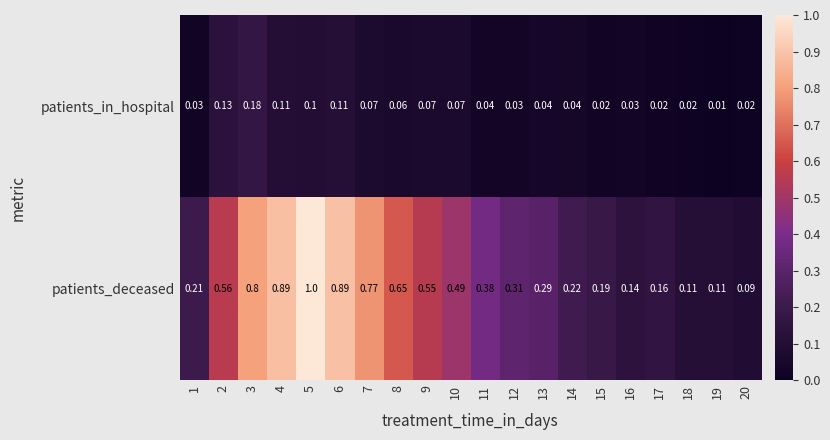

Which series has the widest spread of values?

patients_deceased